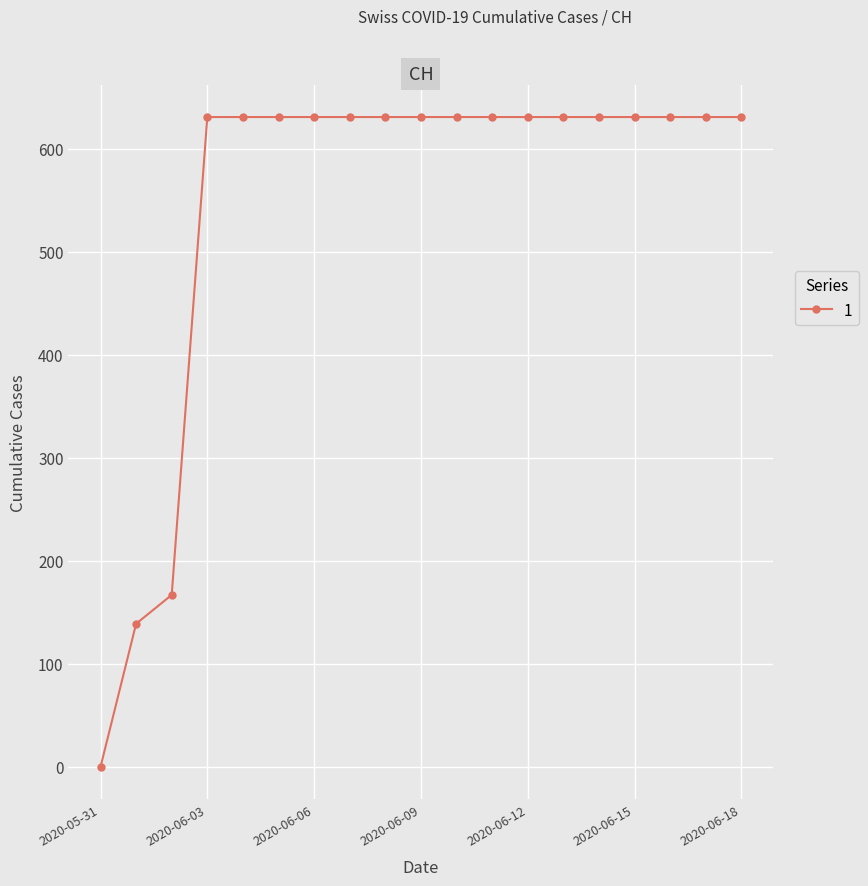

What is the maximum value shown in the chart?

631